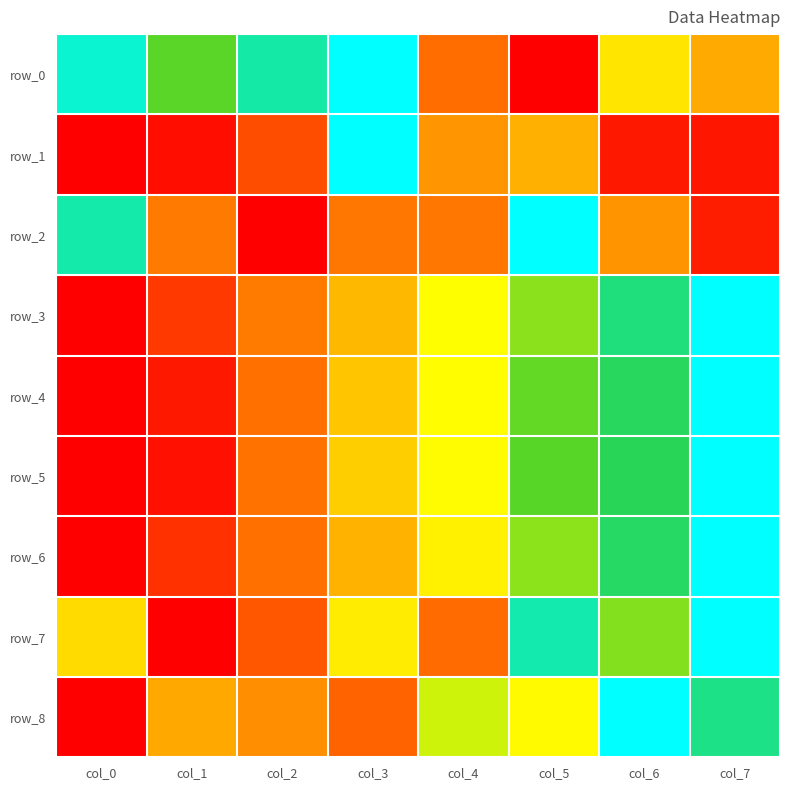

At which category is the sum across all series the highest?

col_7